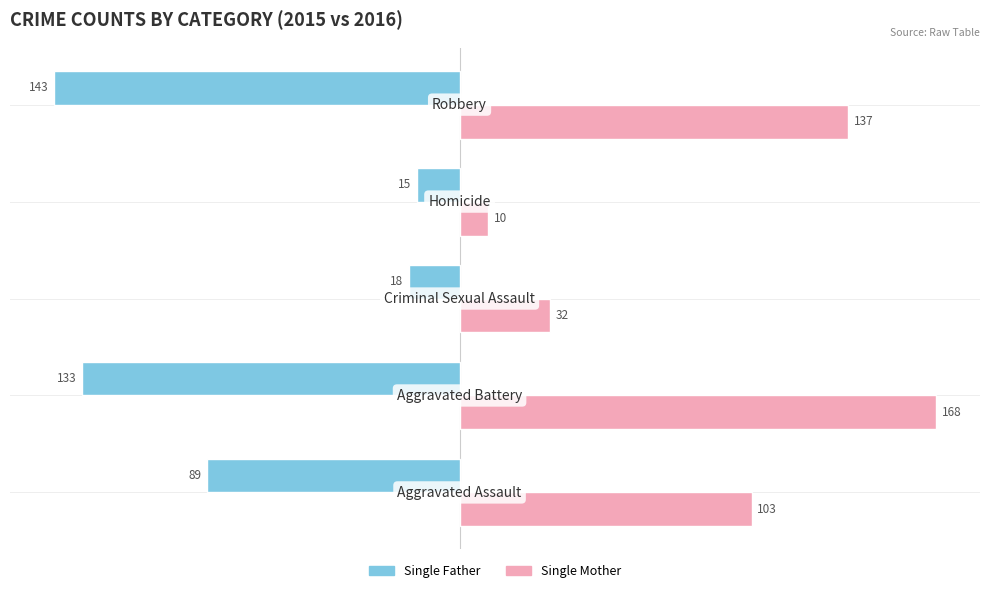

What is the minimum value shown in the chart?

-143